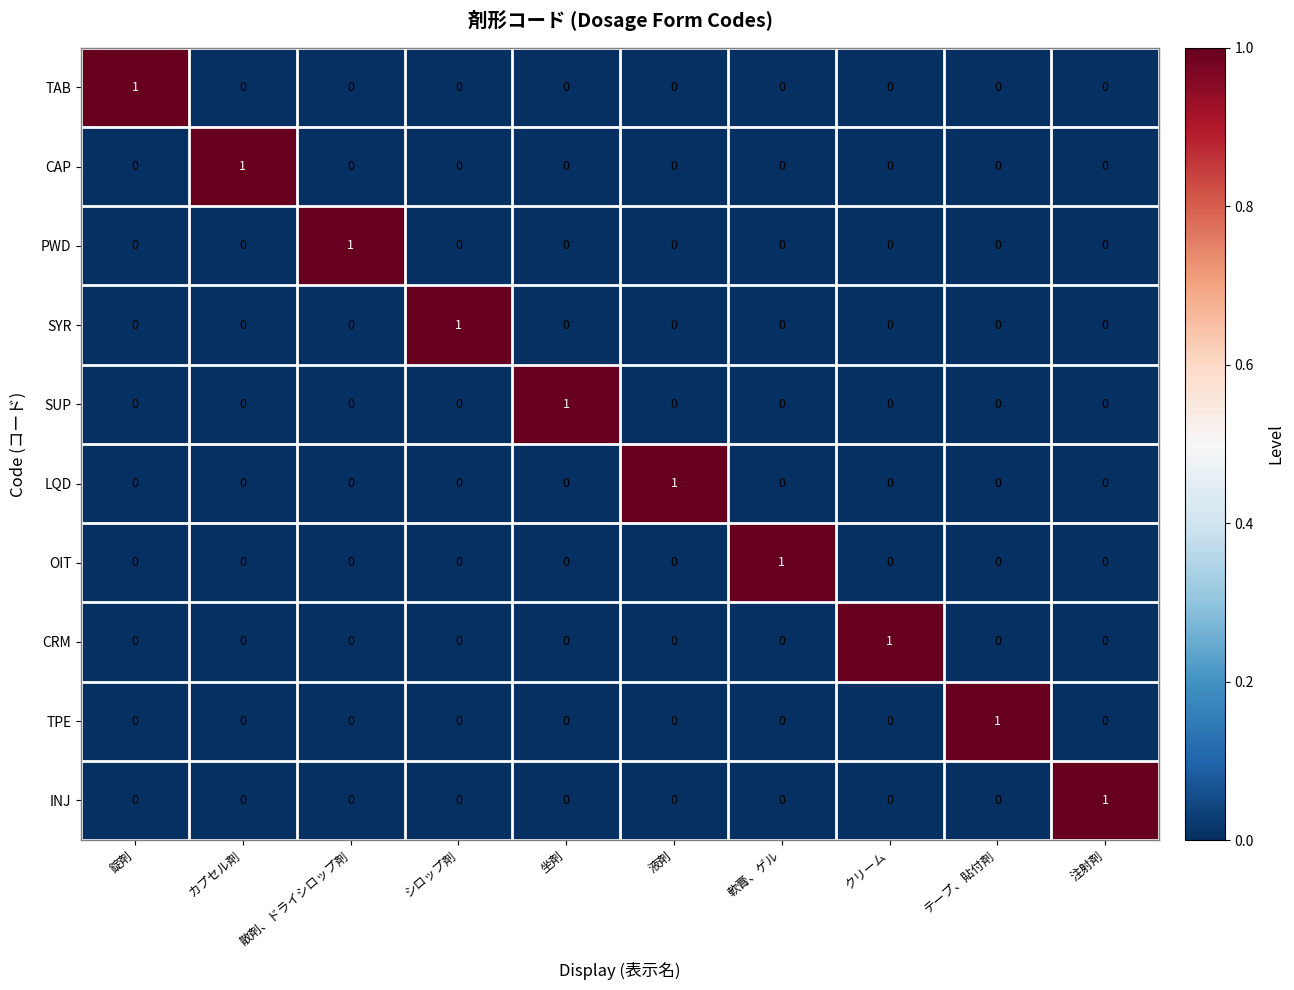

The PWD series shows 0 at カプセル剤. True or false?

True